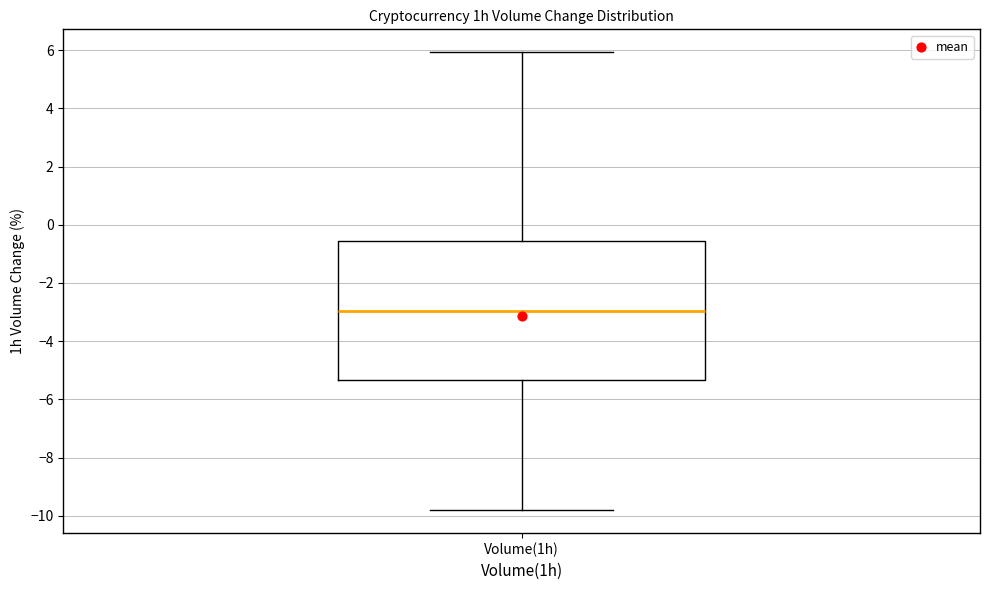

Transcribe this box plot: give where the median line is, the range the box spans, and where the two whiskers end, as read against the y-axis. The values are not printed on the chart, so give them approximately, as read against the axis.

median -3.0, box -5.4 to -0.6, whiskers -9.8 to 6.0